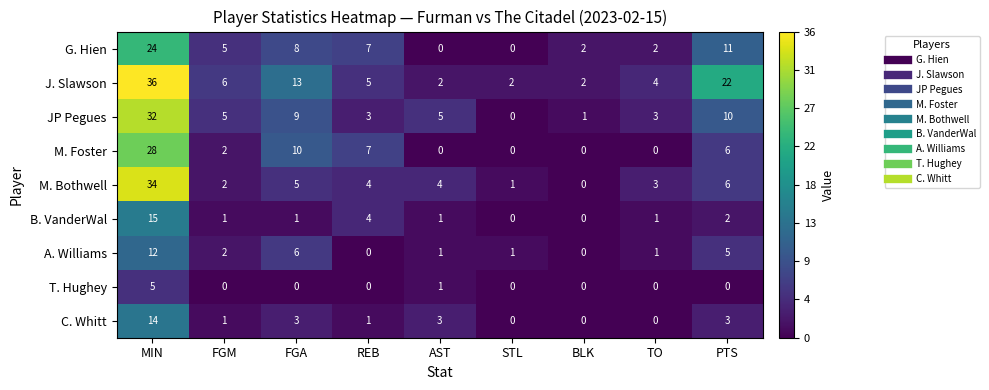

What is the greatest value displayed?

36